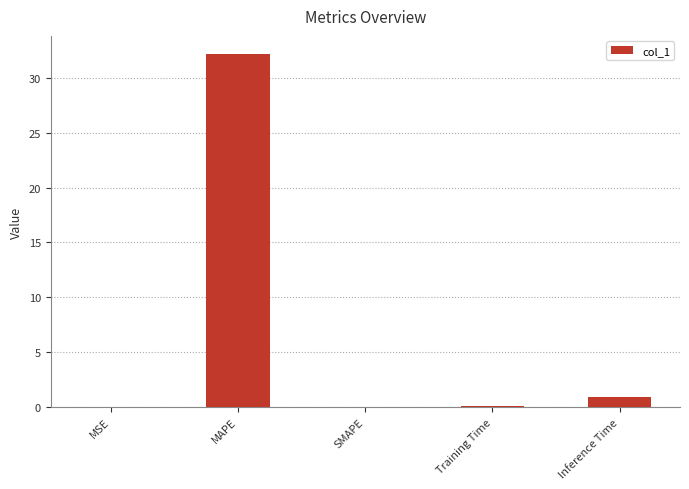

What is the sum of all values?

33.2